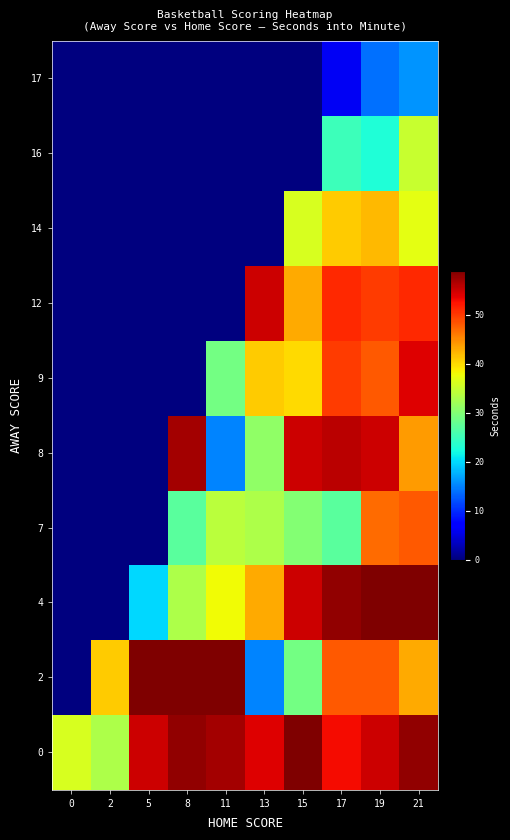

Reading left to right, list all the values displayed in this chart.

0: 0=36	2=33	5=55	8=58	11=57	13=54	15=61	17=53	19=55	21=58
2: 0=0	2=41	5=62	8=62	11=59	13=15	15=29	17=48	19=48	21=43
4: 0=0	2=0	5=20	8=33	11=38	13=43	15=55	17=58	19=68	21=61
7: 0=0	2=0	5=0	8=27	11=34	13=33	15=30	17=27	19=47	21=48
8: 0=0	2=0	5=0	8=57	11=15	13=31	15=55	17=56	19=55	21=44
9: 0=0	2=0	5=0	8=0	11=29	13=41	15=40	17=50	19=48	21=54
12: 0=0	2=0	5=0	8=0	11=0	13=55	15=43	17=51	19=50	21=51
14: 0=0	2=0	5=0	8=0	11=0	13=0	15=36	17=41	19=42	21=37
16: 0=0	2=0	5=0	8=0	11=0	13=0	15=0	17=25	19=23	21=35
17: 0=0	2=0	5=0	8=0	11=0	13=0	15=0	17=6	19=14	21=16